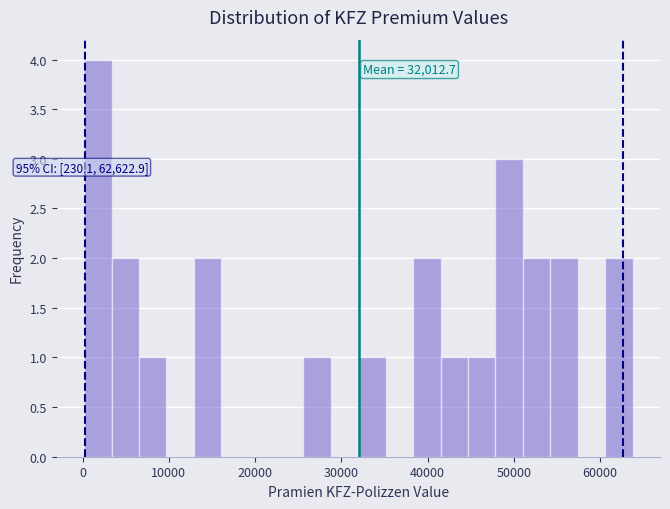

Around what value on the x-axis is the tallest bar? Give the approximate position of its centre, as read against the axis.

2000